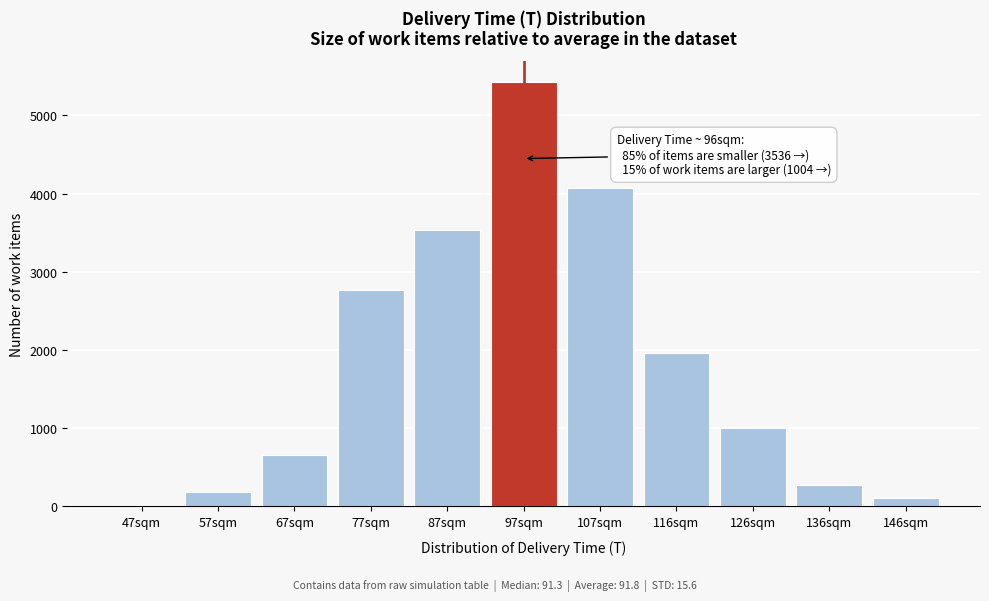

Reading left to right, extract all data points from this chart.

19	185	662	2761	3536	5423	4069	1960	1004	270	111